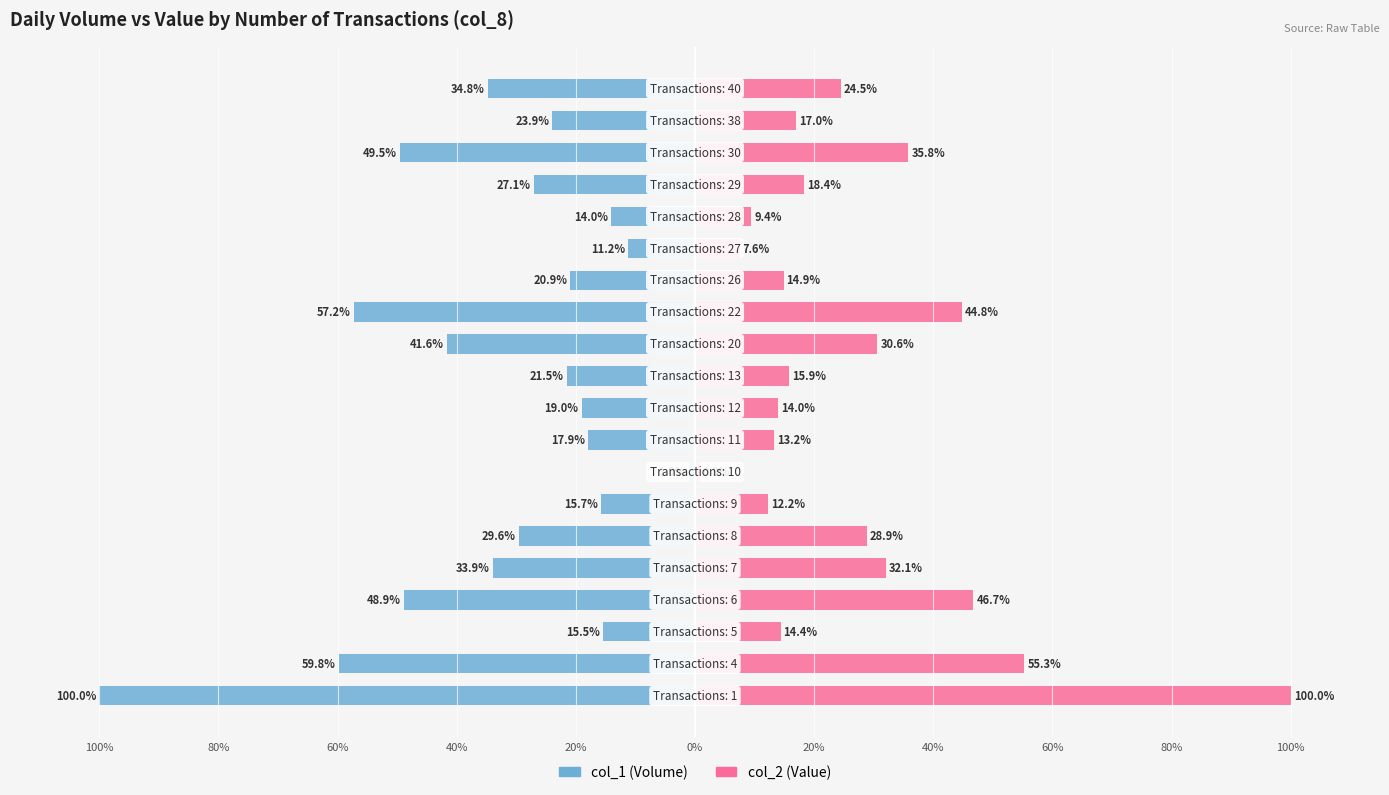

What is the maximum value shown in the chart?

100.0